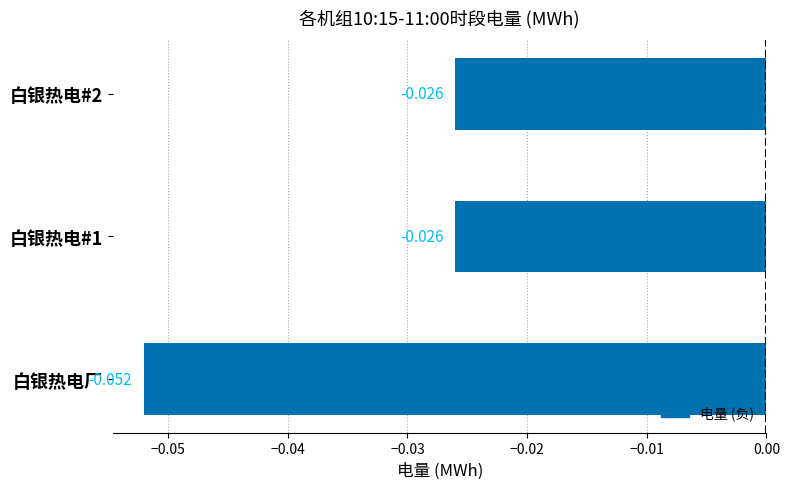

Does the chart contain stacked bars?

No